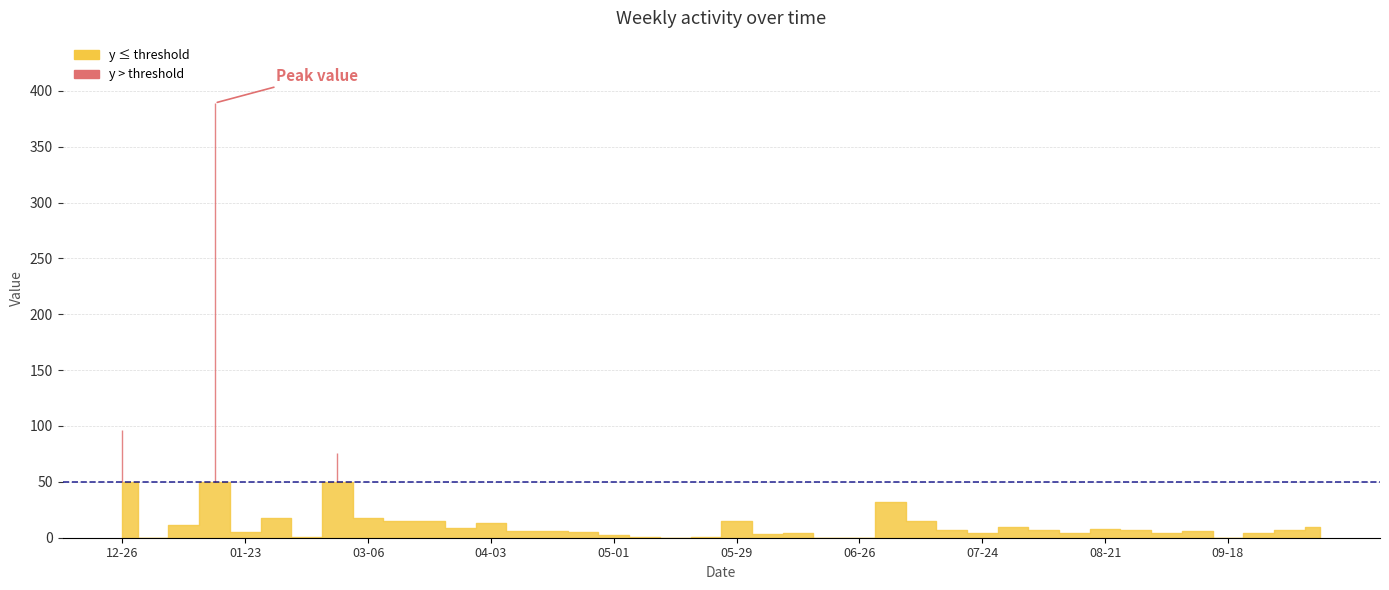

List the labels in order of value, smallest first.

2023-01-02, 2023-05-15, 2023-06-19, 2023-06-26, 2023-09-18, 2023-02-06, 2023-05-08, 2023-05-22, 2023-05-01, 2023-06-05, 2023-06-12, 2023-07-24, 2023-08-14, 2023-09-04, 2023-09-25, 2023-01-23, 2023-04-24, 2023-04-10, 2023-04-17, 2023-09-11, 2023-07-17, 2023-08-07, 2023-08-28, 2023-10-02, 2023-08-21, 2023-03-27, 2023-07-31, 2023-10-09, 2023-01-09, 2023-04-03, 2023-03-13, 2023-03-20, 2023-05-29, 2023-07-10, 2023-01-30, 2023-03-06, 2023-07-03, 2023-02-20, 2022-12-26, 2023-01-16